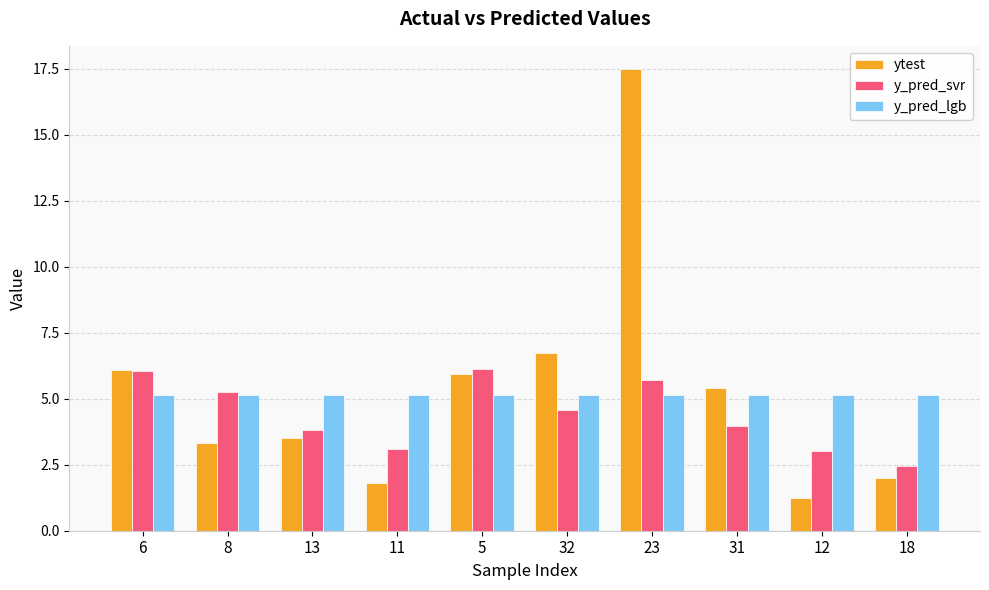

Which series has the widest spread of values?

ytest